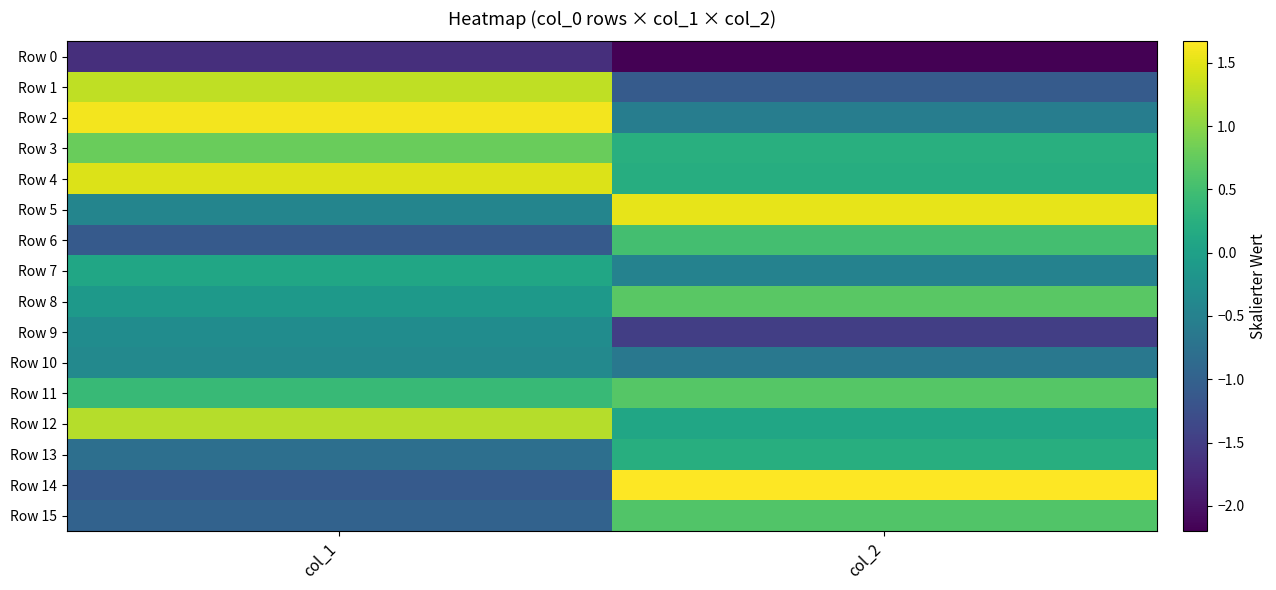

Between col_1 and col_2, which series saw the biggest shift?

Row 14